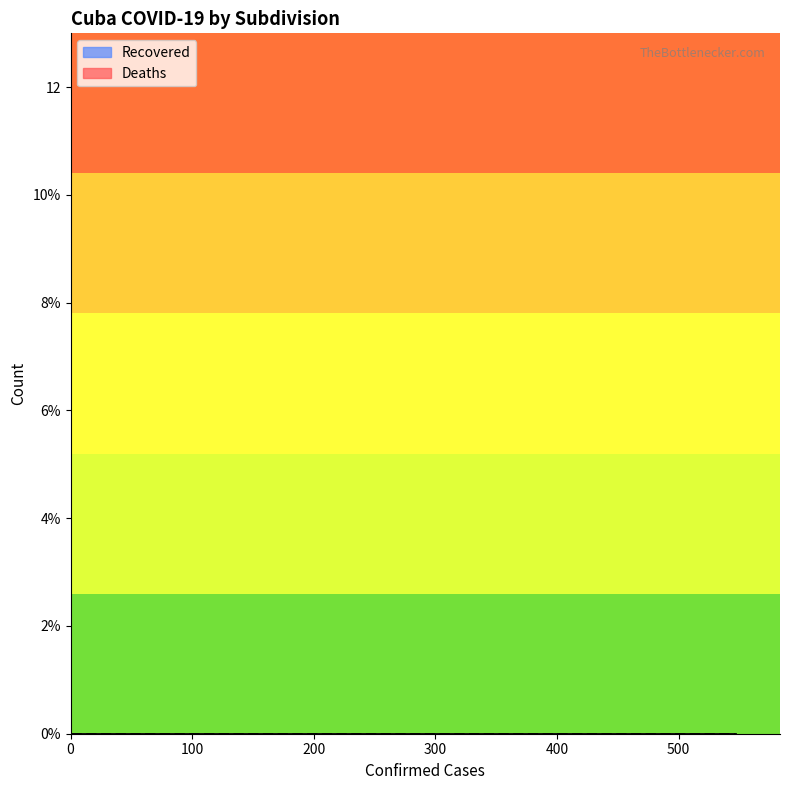

True or false: Deaths and Confirmed intersect in this chart.

False